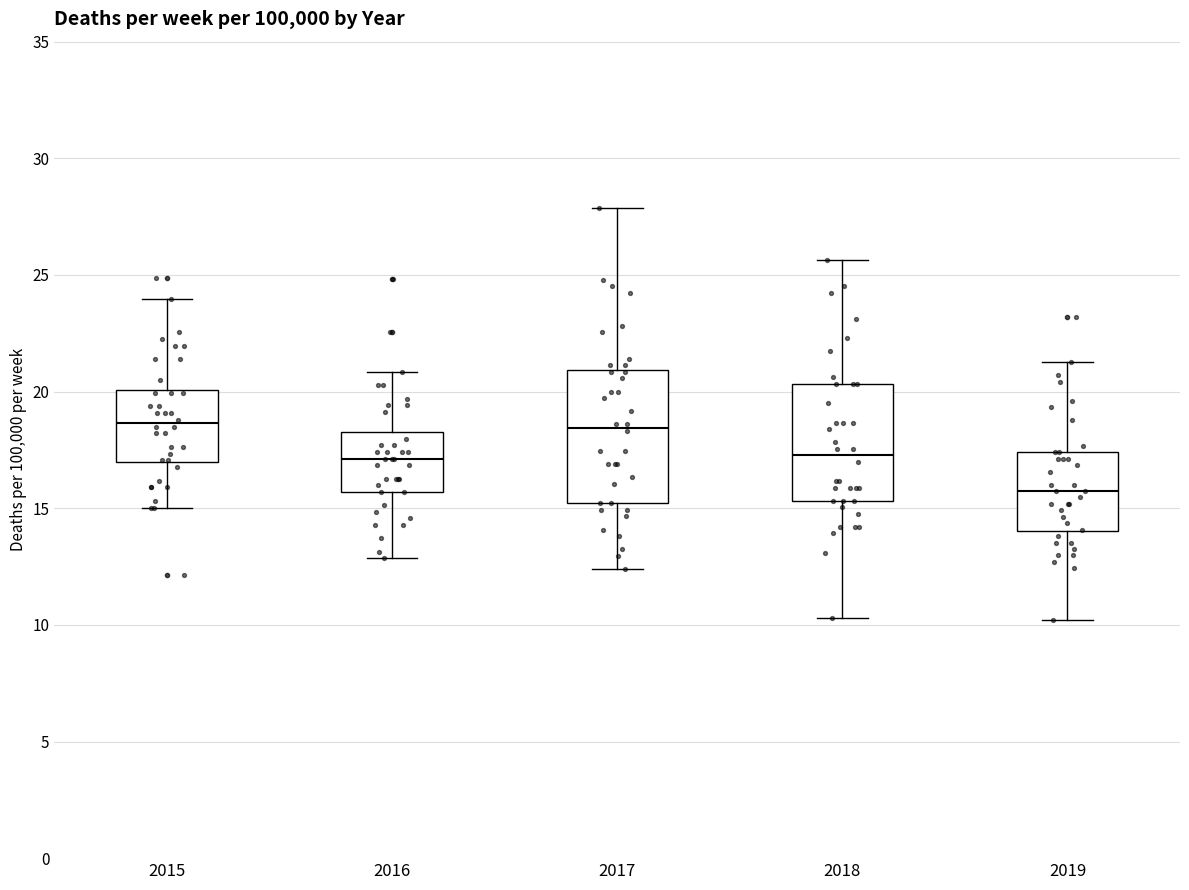

Which box has the lowest median line?

2019